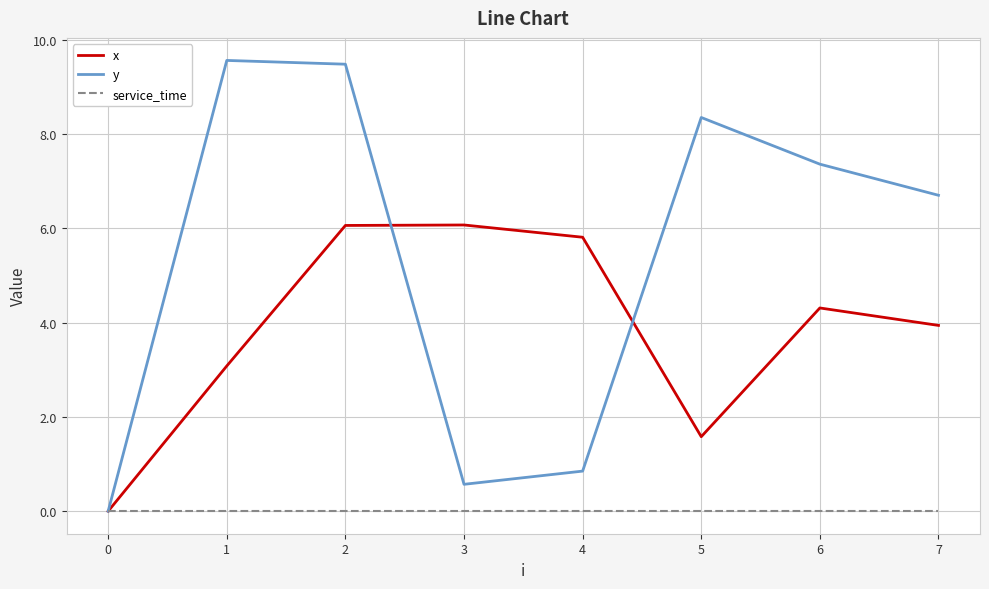

Count the number of categories in the chart.

8